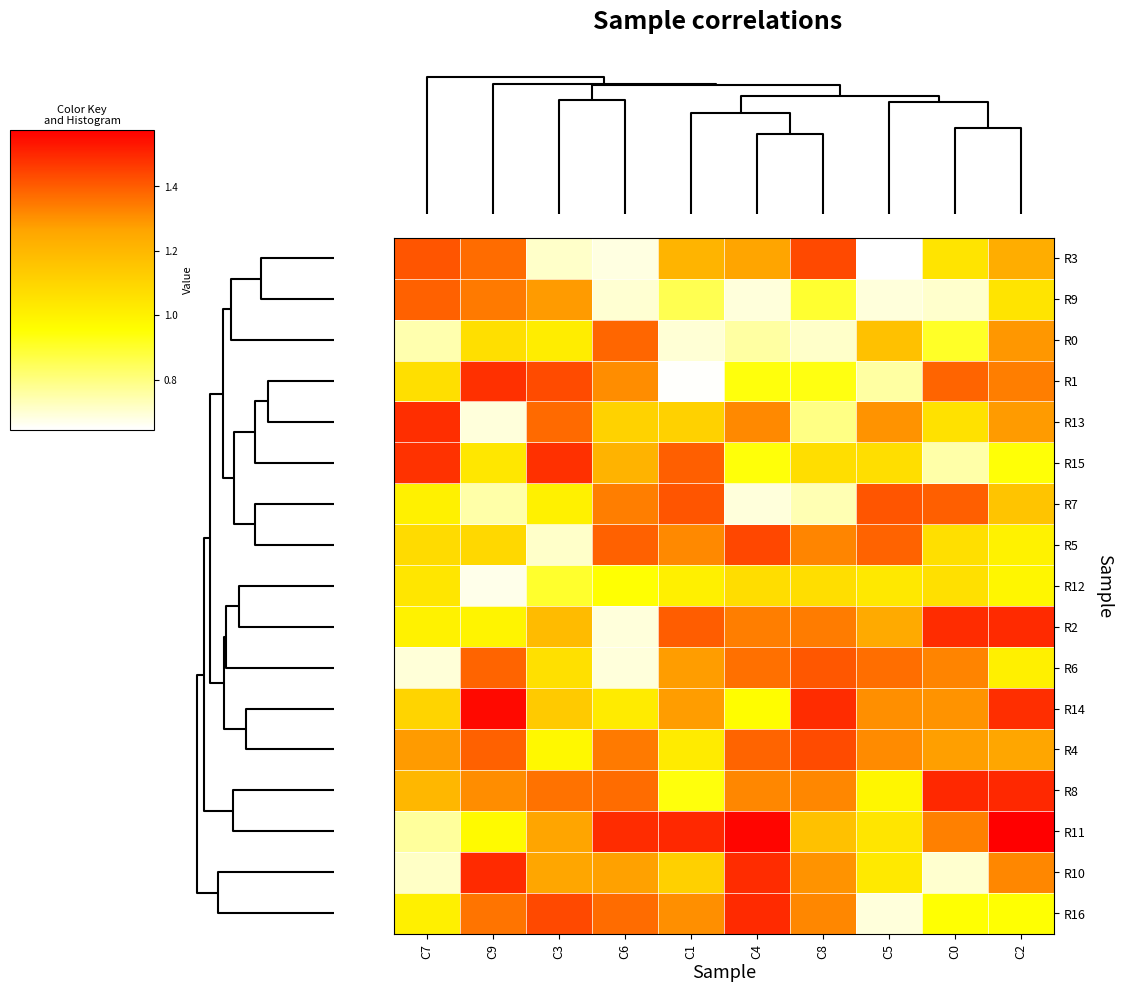

List the series in order of their peak value, highest first.

R11, R14, R8, R16, R2, R10, R13, R15, R1, R5, R3, R4, R7, R6, R9, R0, R12